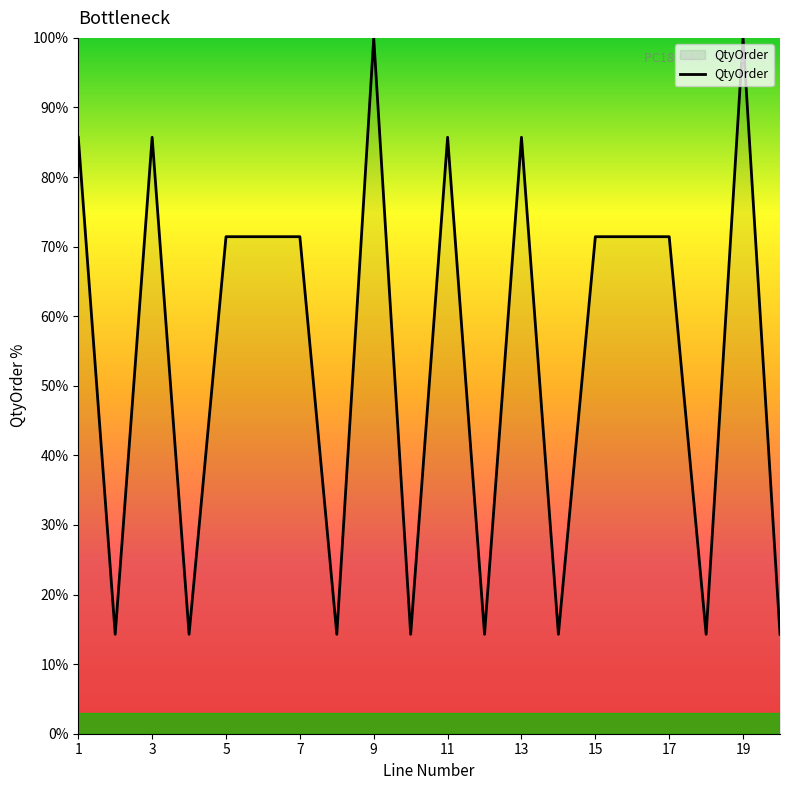

What is the maximum value shown in the chart?

100.0